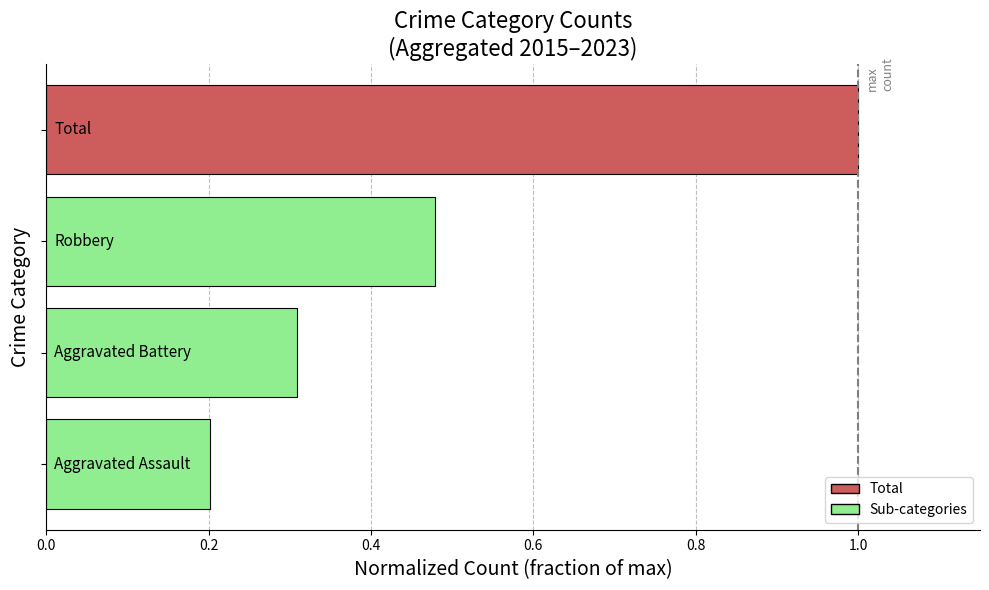

What is the maximum value shown in the chart?

1.0